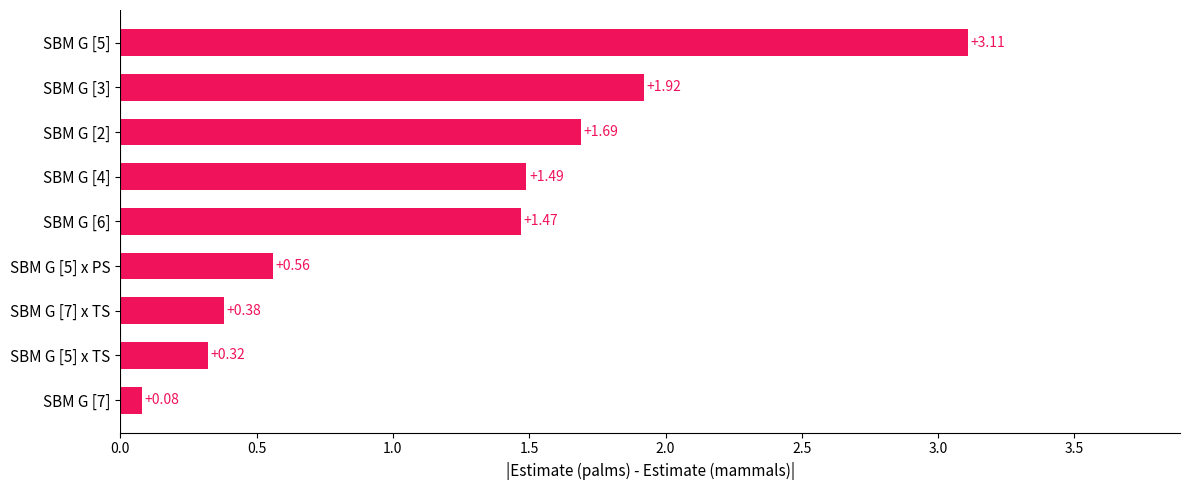

Rank the categories by value from highest to lowest.

SBM G [5], SBM G [3], SBM G [2], SBM G [4], SBM G [6], SBM G [5] x PS, SBM G [7] x TS, SBM G [5] x TS, SBM G [7]